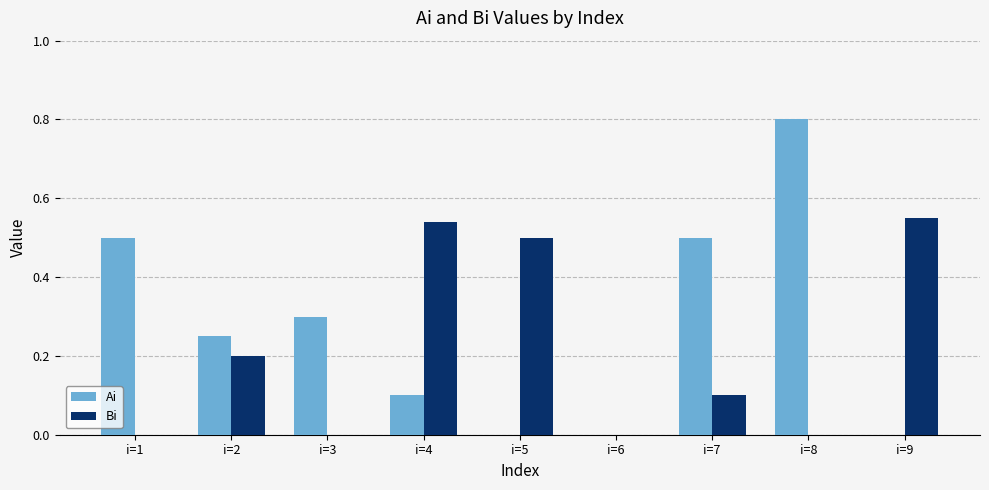

What is the sum of all Bi values?

1.9